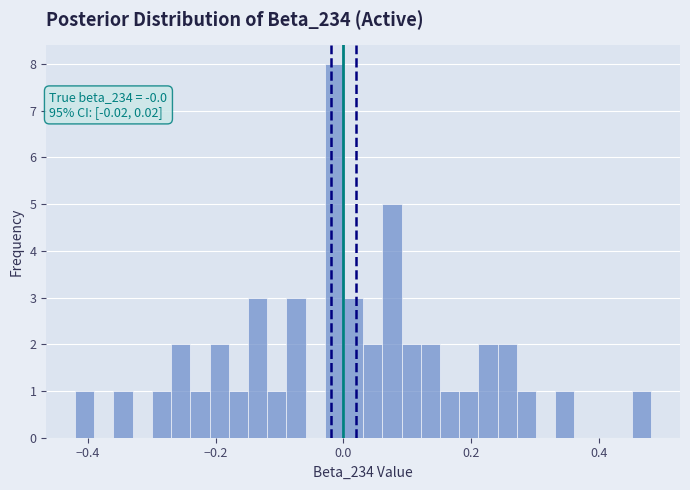

Around what value on the x-axis is the tallest bar? Give the approximate position of its centre, as read against the axis.

-0.02